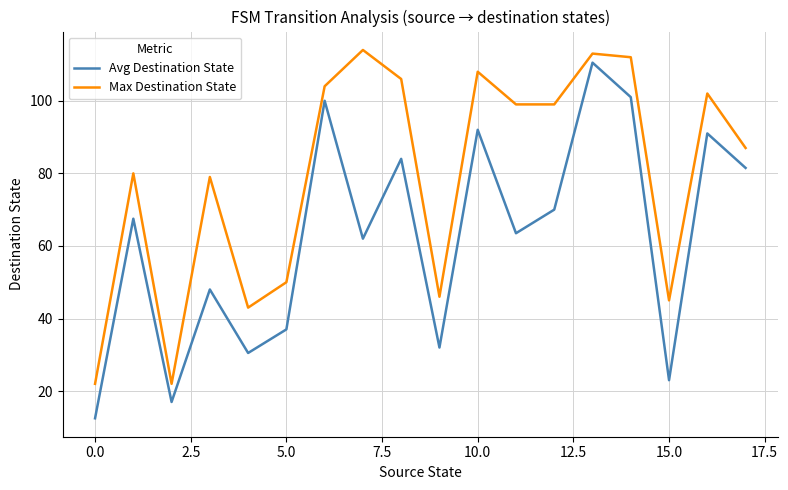

What is the minimum value for Avg Destination State?

12.5